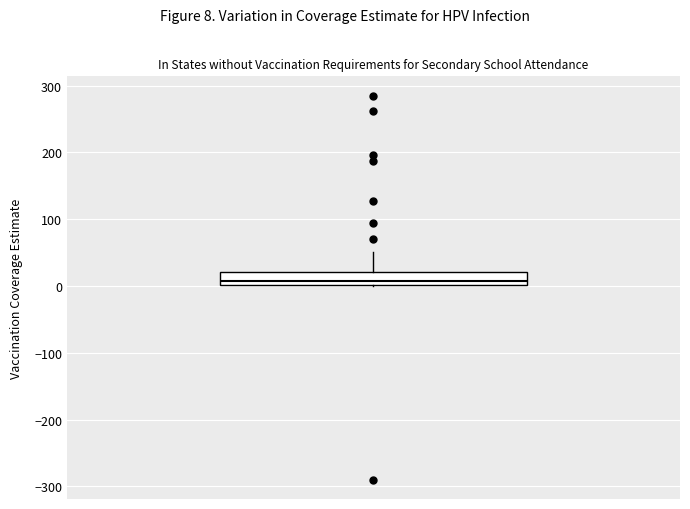

Where does the upper whisker of the box end on the y-axis? The values are not printed on the chart, so give them approximately, as read against the axis.

50